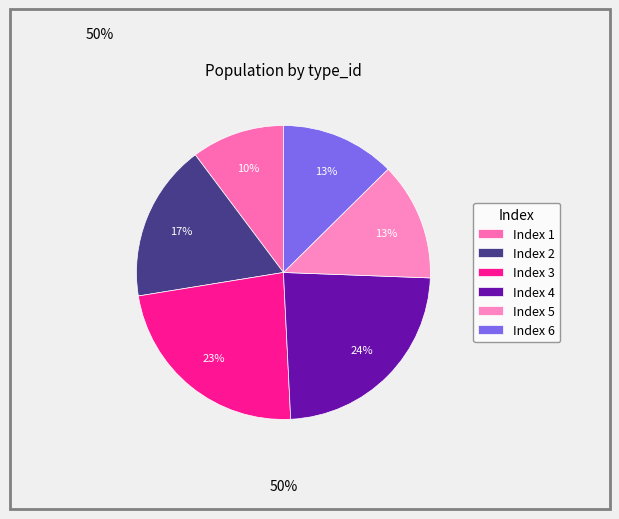

Count the number of slices in the pie.

6